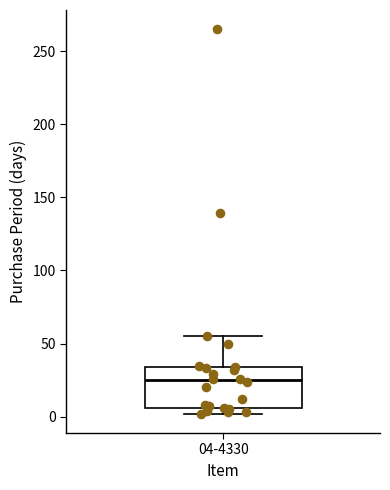

Where is the lower edge of the box for 04-4330 on the y-axis? The values are not printed on the chart, so give them approximately, as read against the axis.

5